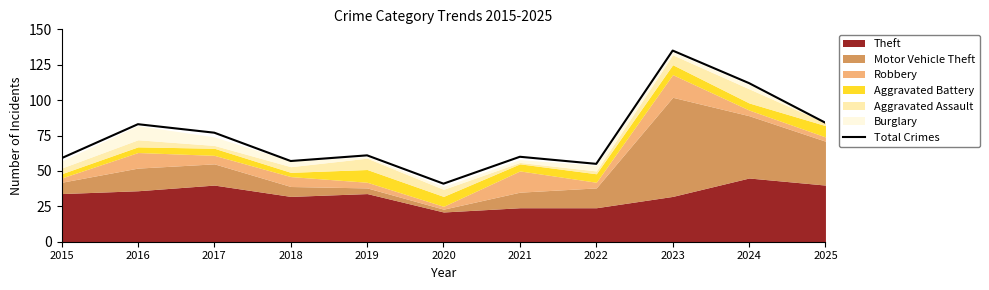

How many data points are less than 61?

5